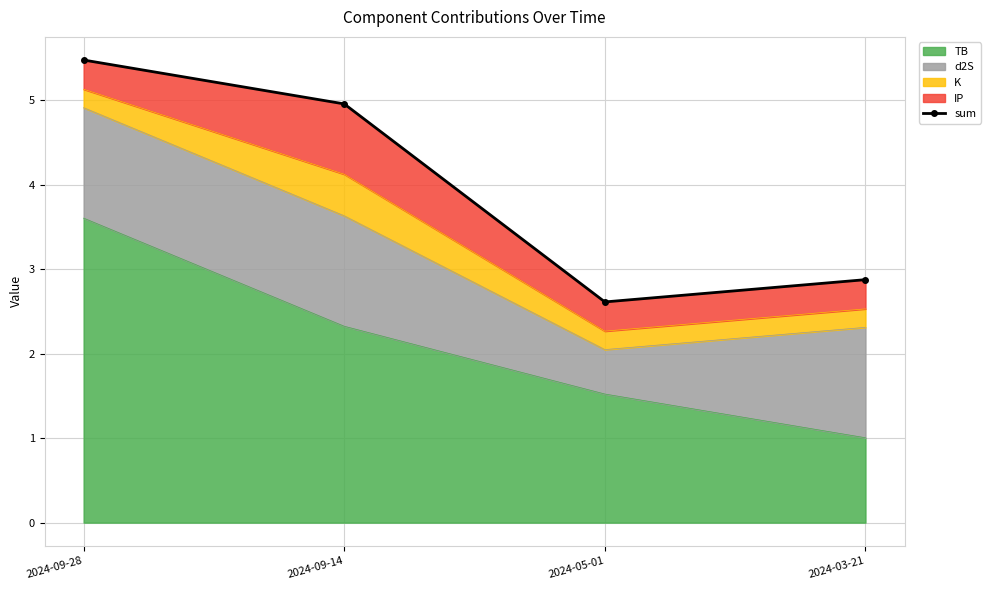

Is it true that the value at 2024-05-01 is 2.6?

True